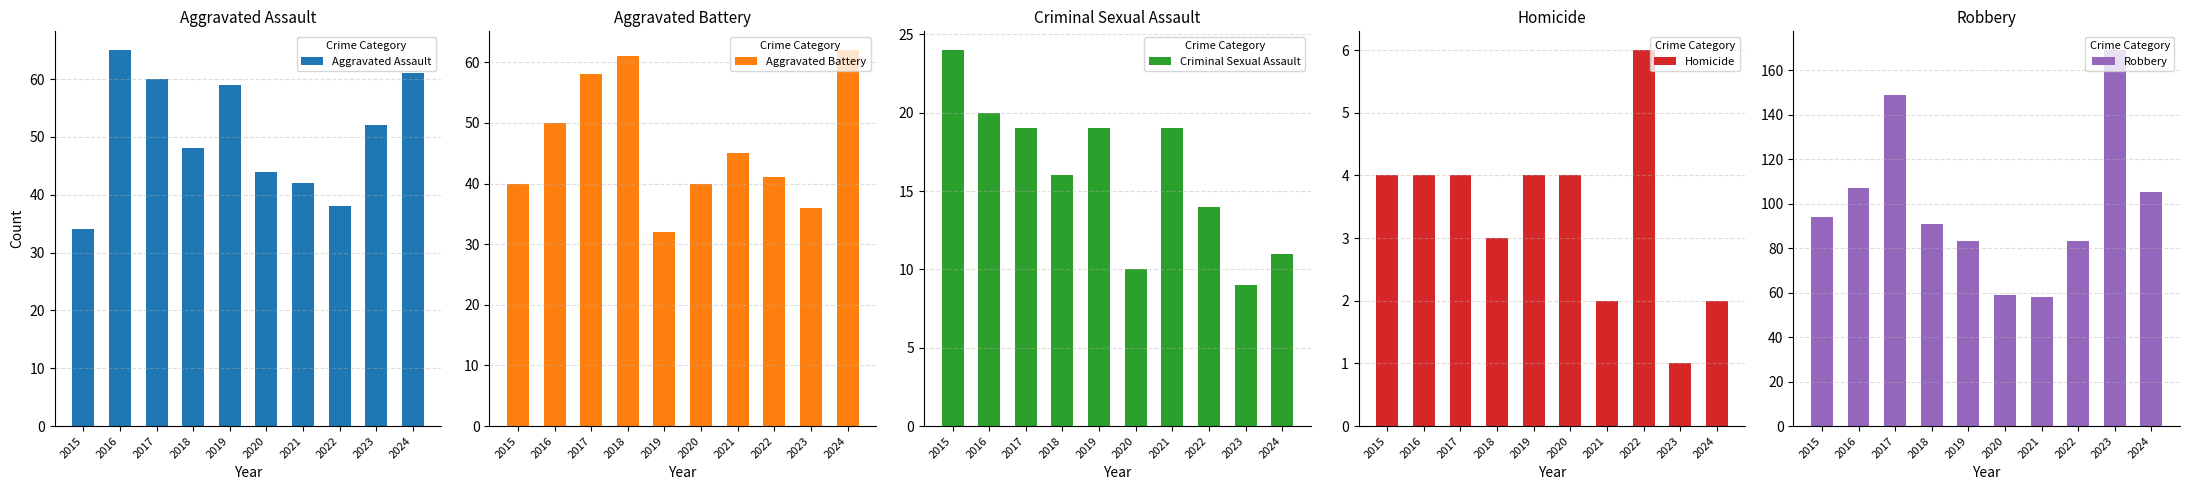

What is the sum of the Criminal Sexual Assault values at 2024 and 2022?

25